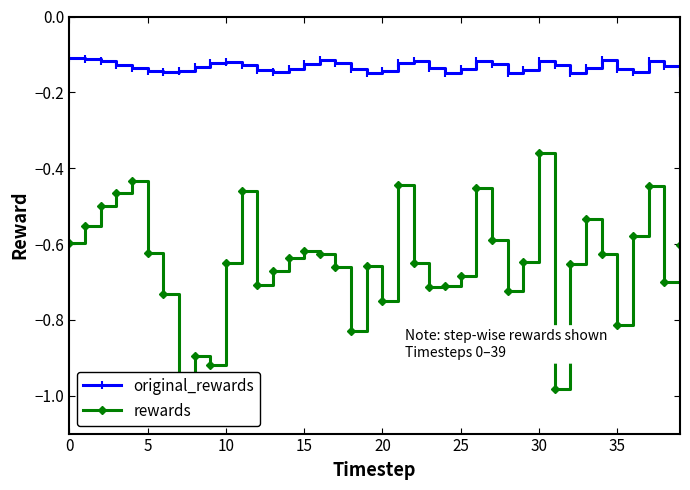

True or false: original_rewards has more than 2 points higher than both neighbors.

True